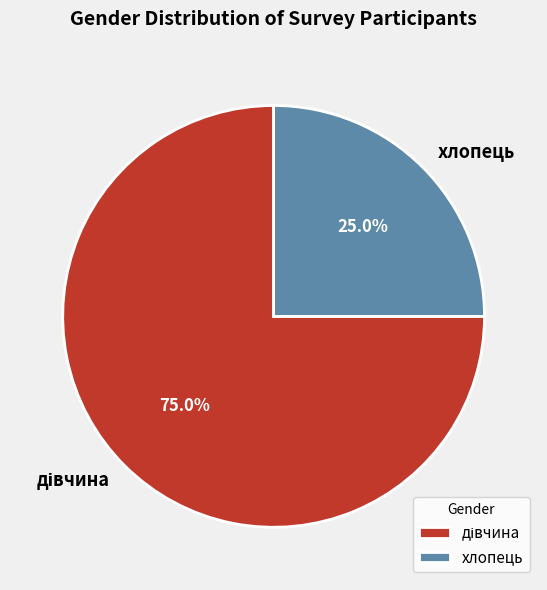

Does хлопець represent more than half of the total?

No